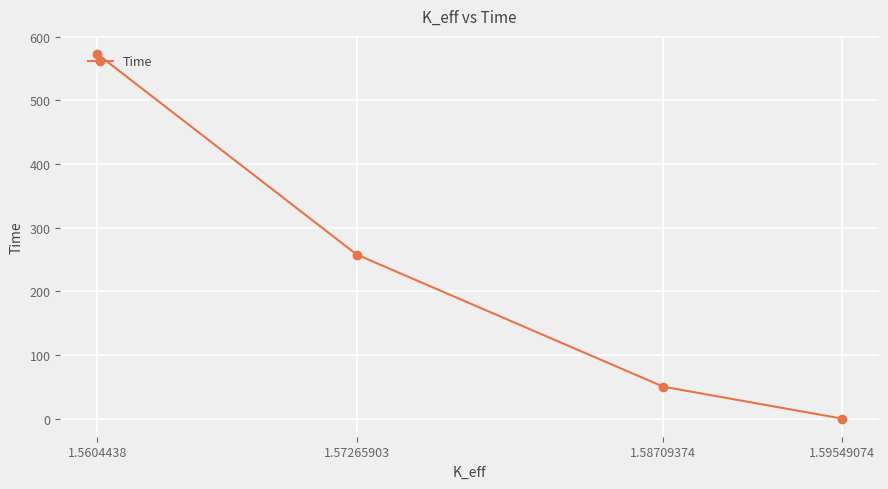

Between 1.57265903 and 1.58709374, which is larger?

1.57265903